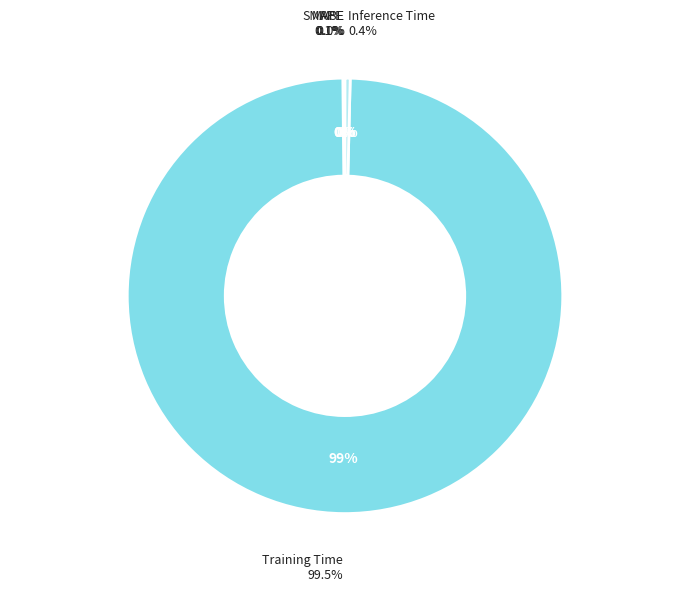

How many slices are in this pie chart?

5